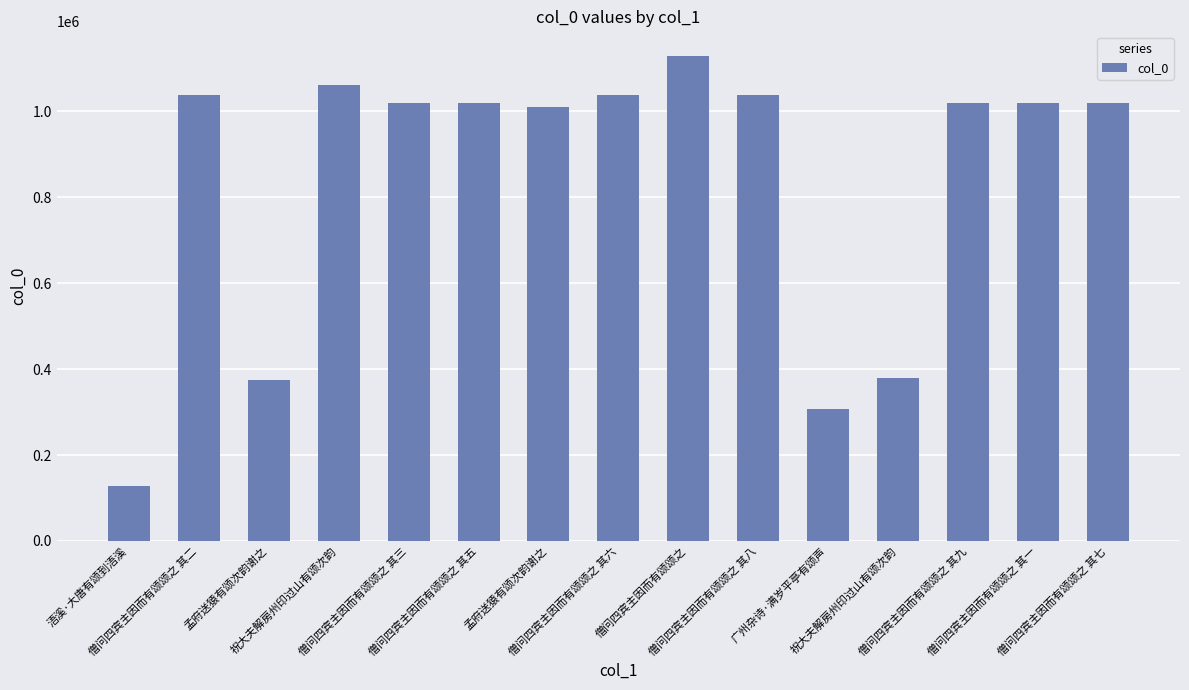

Reading right to left, list all the values displayed in this chart.

1019672	1019675	1019451	379728	307384	1037453	1129801	1037452	1009383	1019674	1019673	1061371	373983	1037450	128831